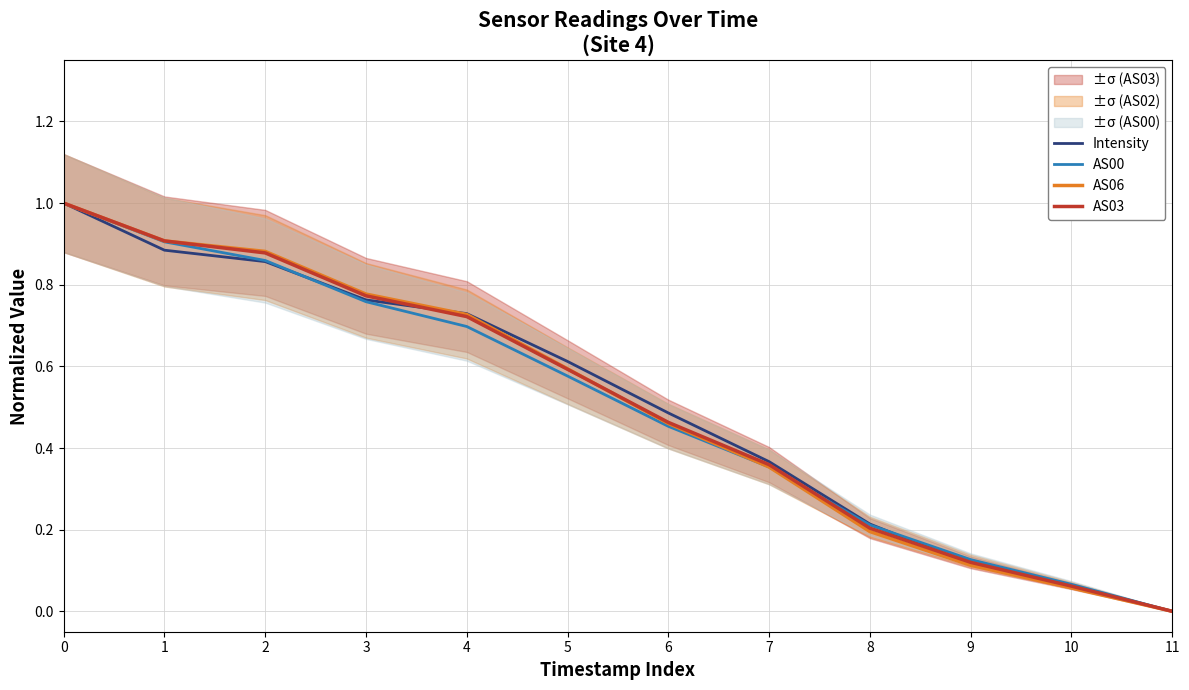

What are all the series names shown in the legend?

Intensity, AS00, AS06, AS03